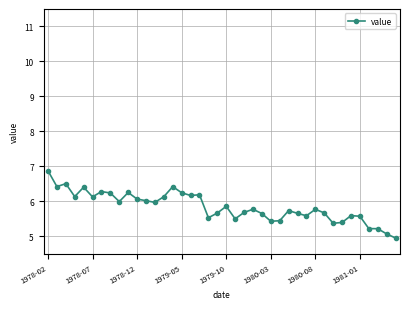

What is the difference between the second highest and second lowest values?

1.4